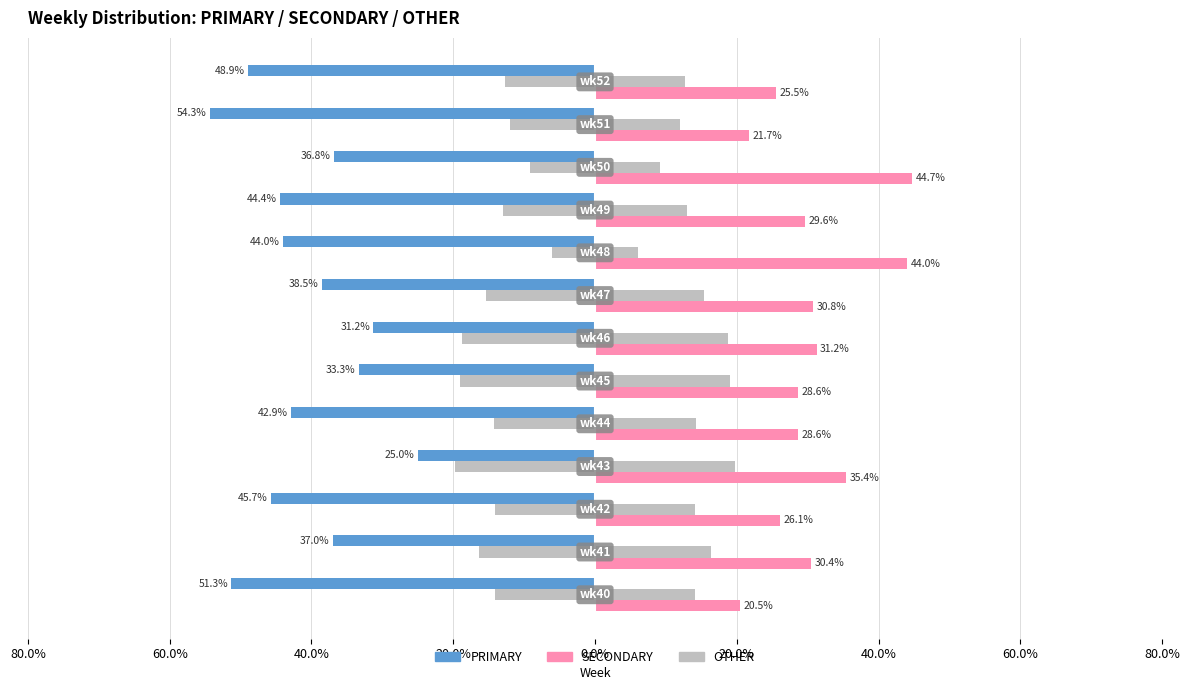

Reading left to right, transcribe all the data shown in this chart.

PRIMARY: -51.3	-37.0	-45.7	-25.0	-42.9	-33.3	-31.2	-38.5	-44.0	-44.4	-36.8	-54.3	-48.9
SECONDARY: 20.5	30.4	26.1	35.4	28.6	28.6	31.2	30.8	44.0	29.6	44.7	21.7	25.5
OTHER (left): -14.1	-16.3	-14.1	-19.8	-14.3	-19.0	-18.8	-15.4	-6.0	-13.0	-9.2	-12.0	-12.8
OTHER (right): 14.1	16.3	14.1	19.8	14.3	19.0	18.8	15.4	6.0	13.0	9.2	12.0	12.8